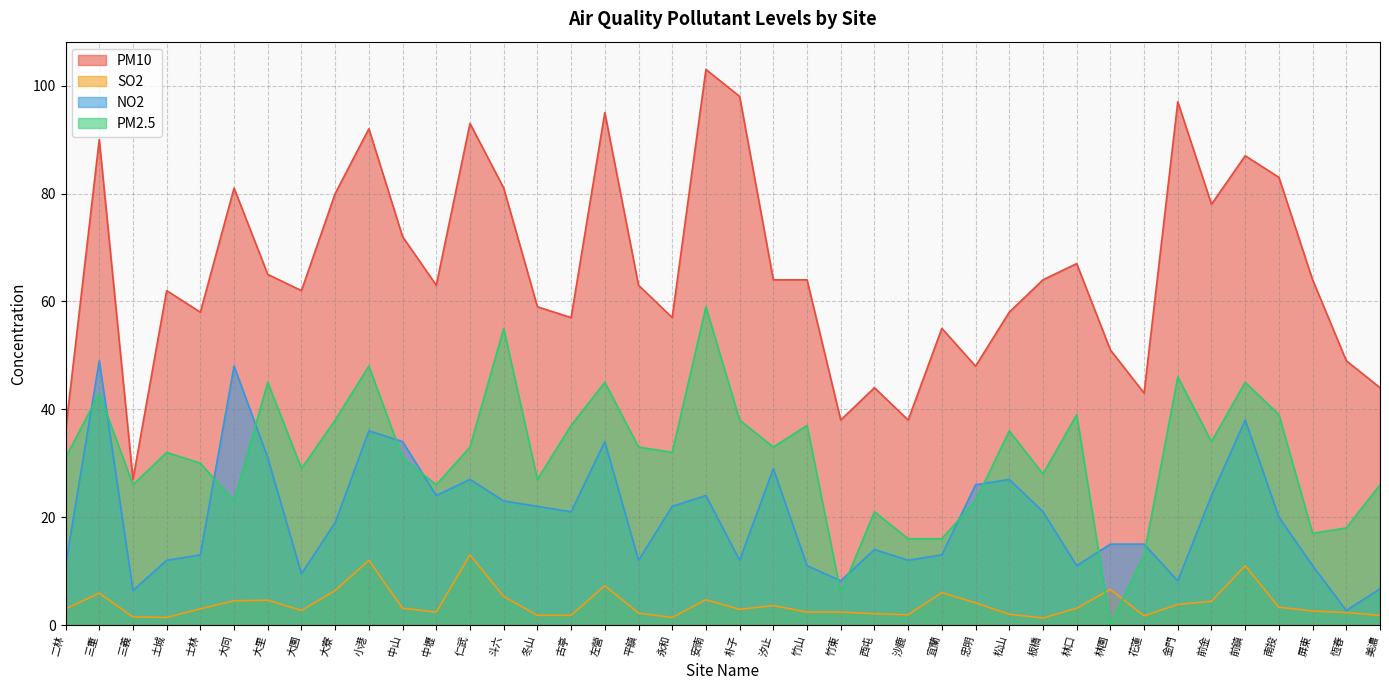

How many lines are shown in the chart?

4